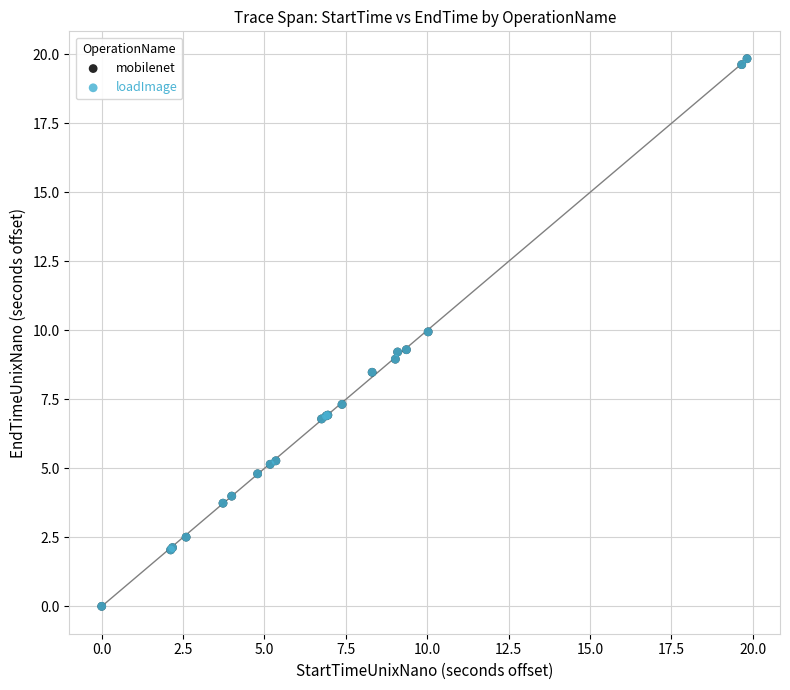

Which series has the widest spread of Y values?

mobilenet